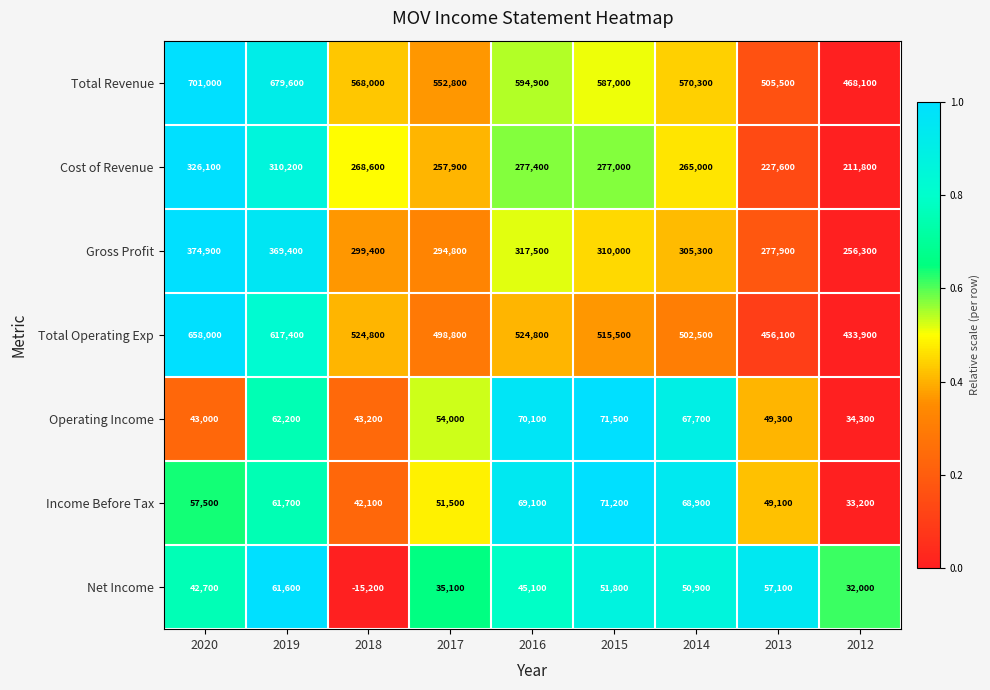

Count the number of categories in the chart.

9